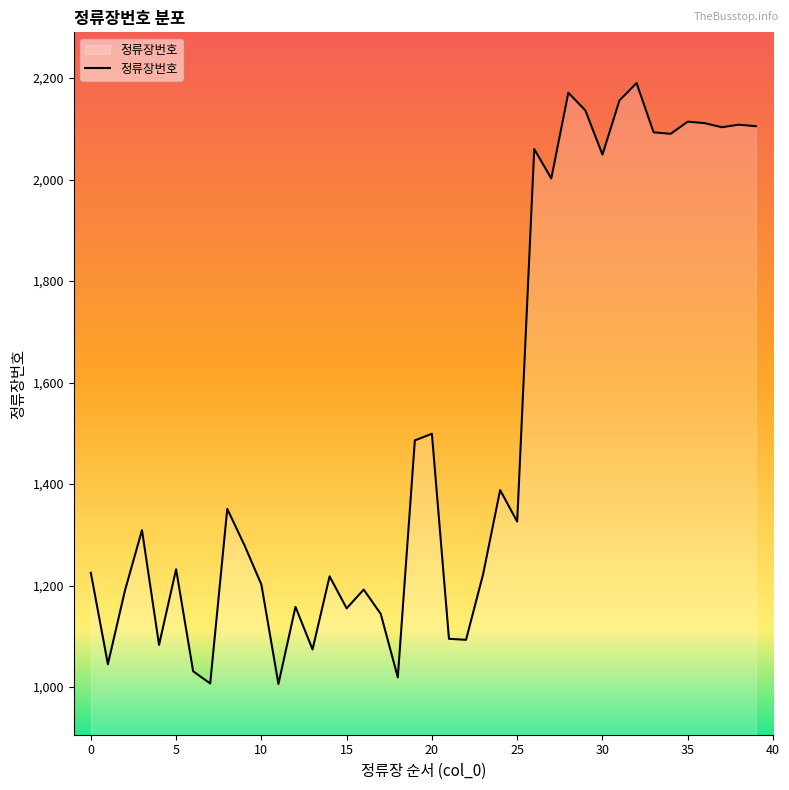

What is the smallest value displayed?

1006